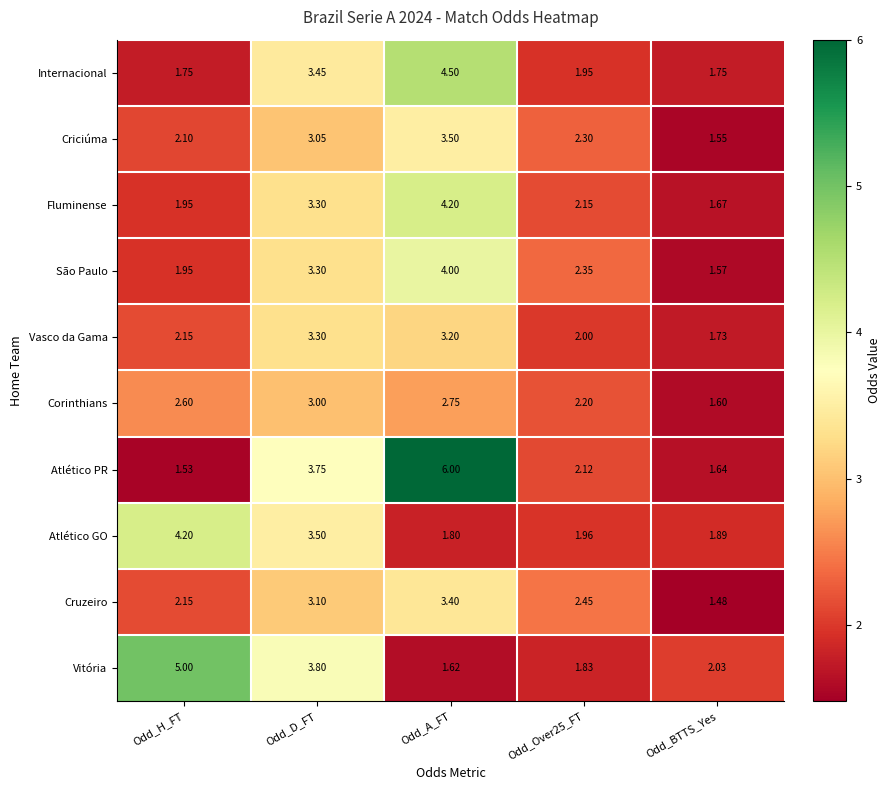

Which label corresponds to the largest value in the chart?

Odd_A_FT